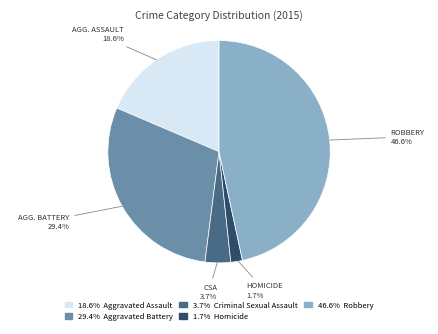

Does any single category account for the majority?

No